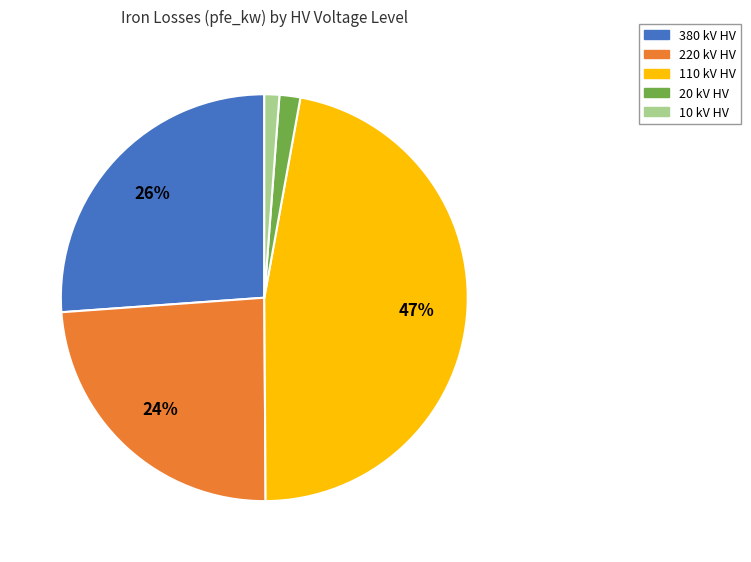

To the nearest percent, what is the difference between the largest and smallest slice percentages?

46%